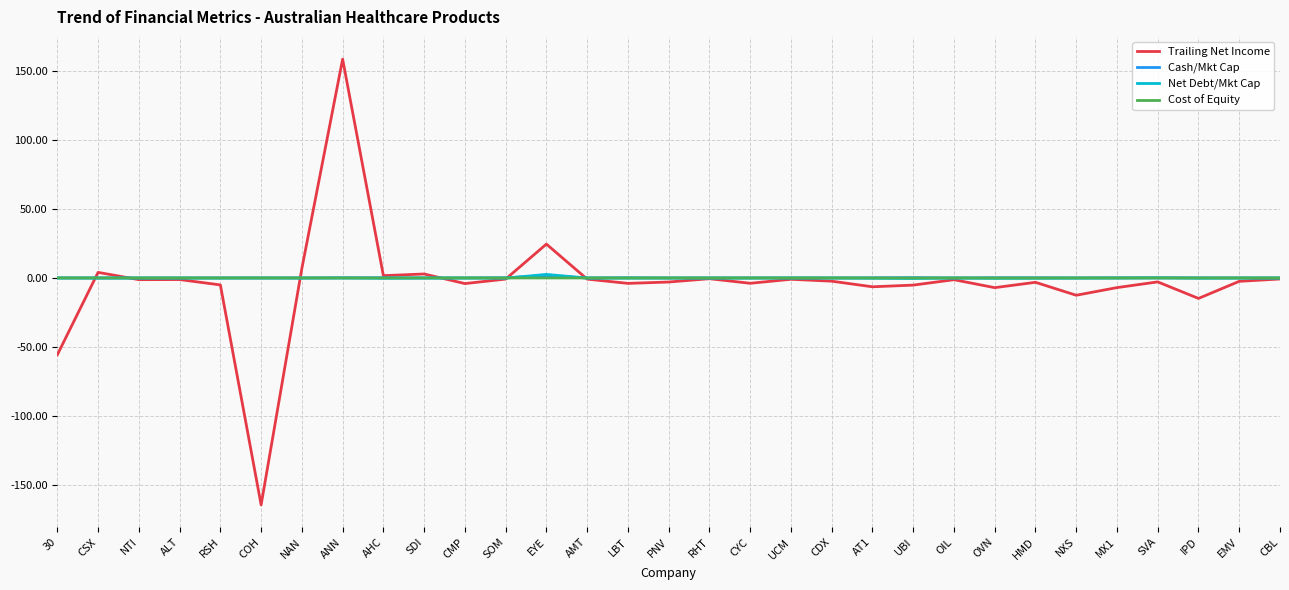

Which series ends up on top after the final intersection of Cash/Mkt Cap and Cost of Equity?

Cost of Equity